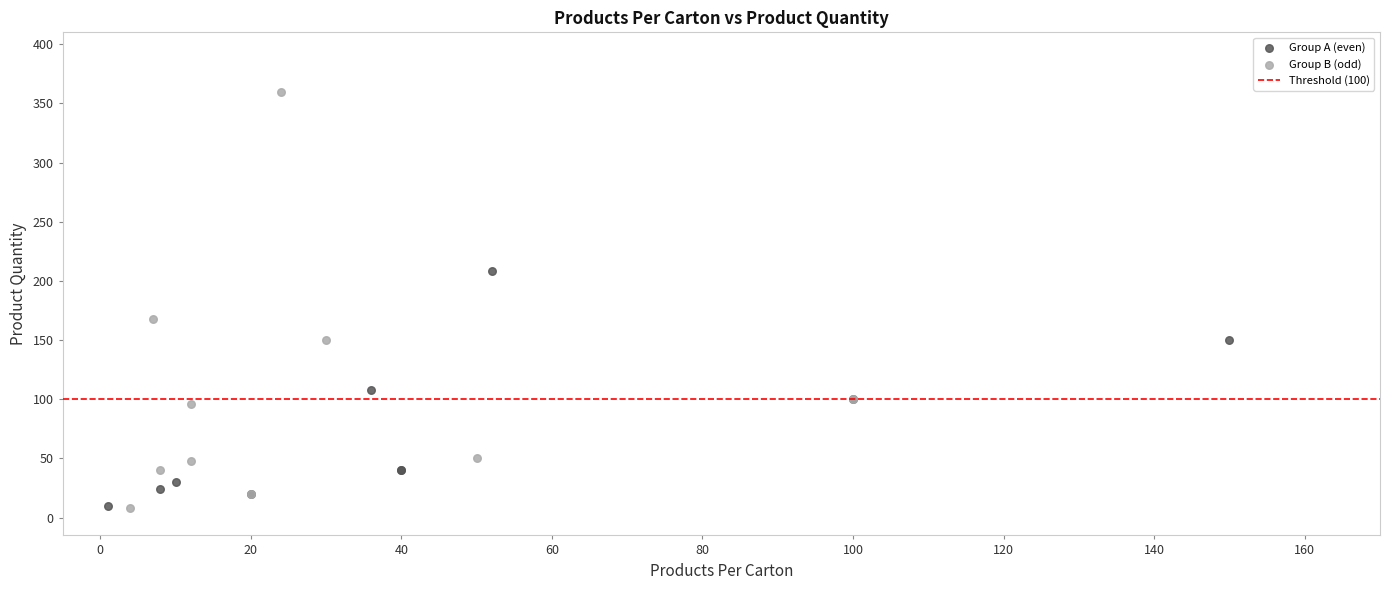

Which series has the largest Y range (max minus min)?

Group B (odd)